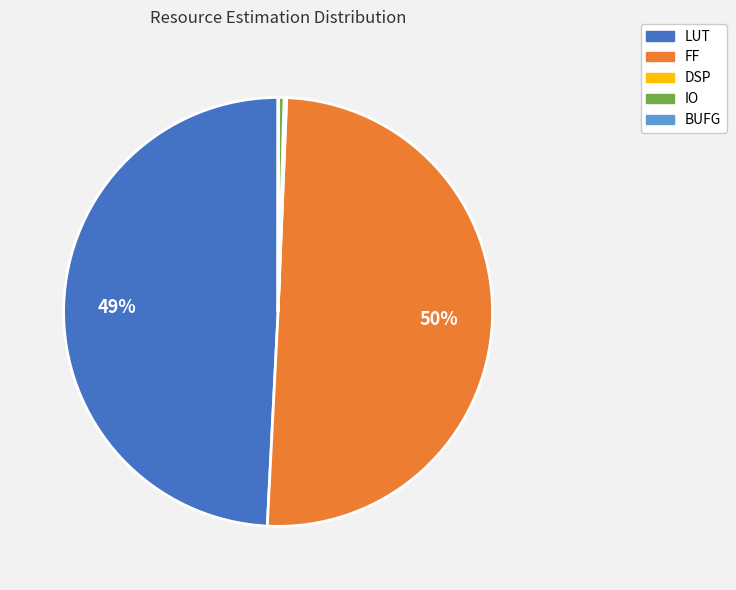

True or false: LUT accounts for 49% of the total.

True